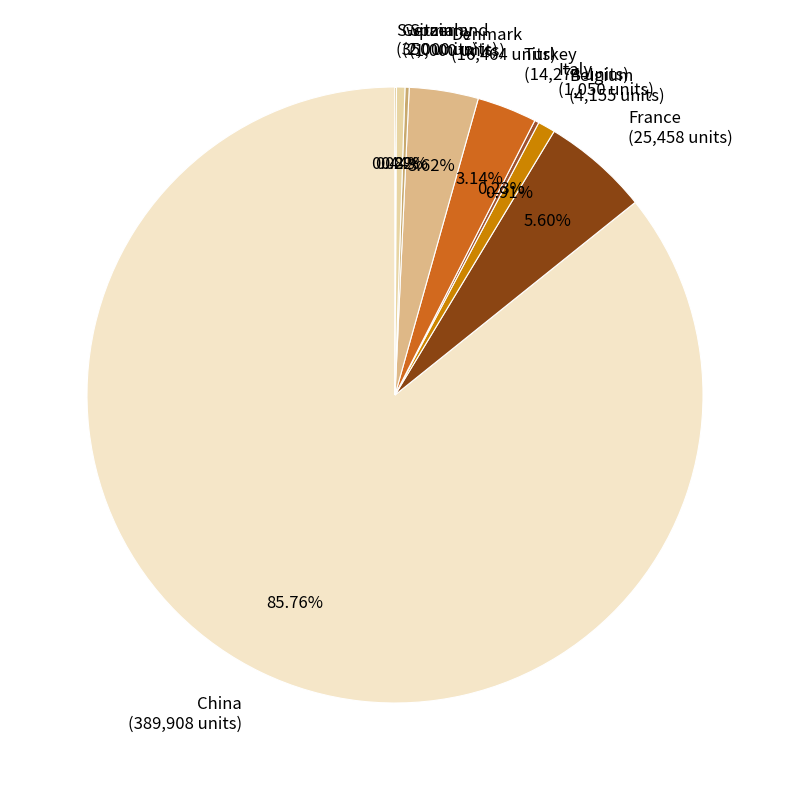

Is there any slice that represents more than half of the pie?

Yes